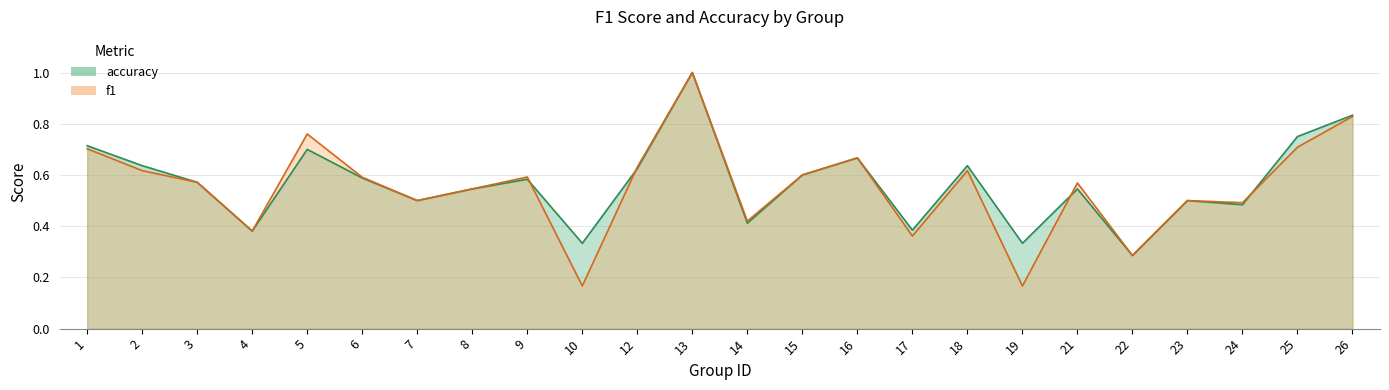

Does the chart display data point markers on the line(s)?

No